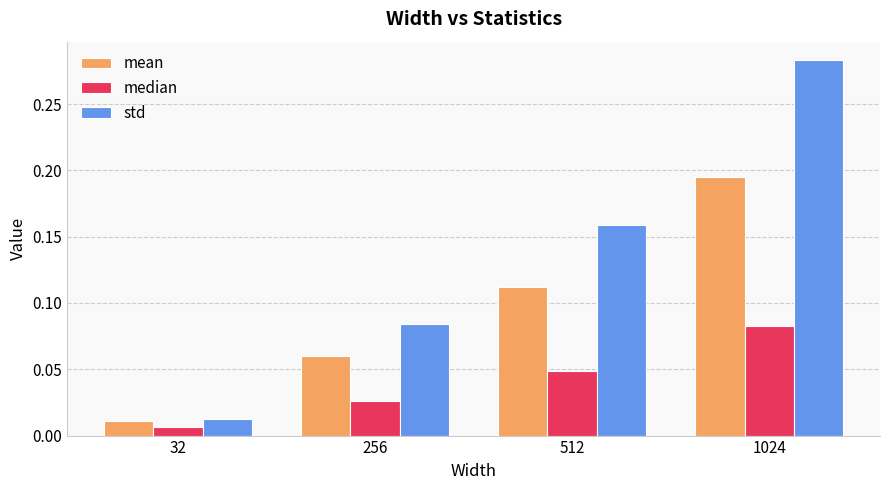

The mean series shows 0.1 at 1024. True or false?

False